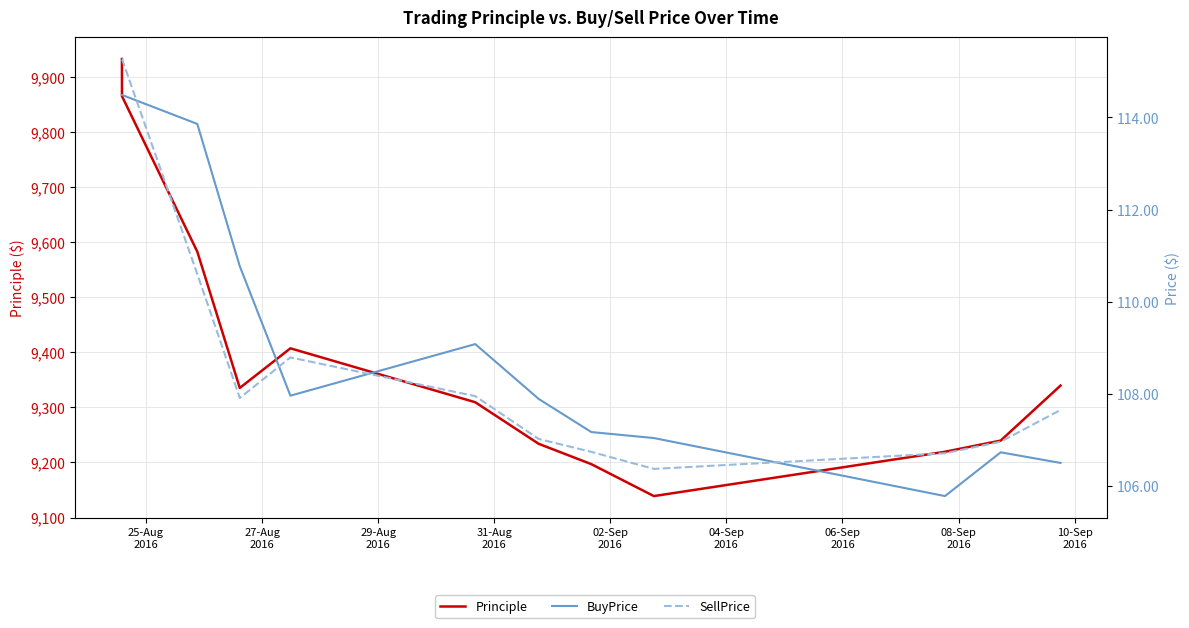

In SellPrice, how many points are lower than both neighbors (excluding endpoints)?

2